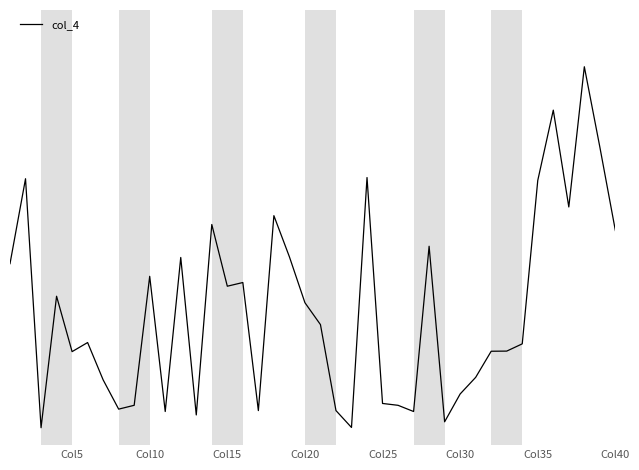

True or false: the data has more than 0 interior local peaks.

True